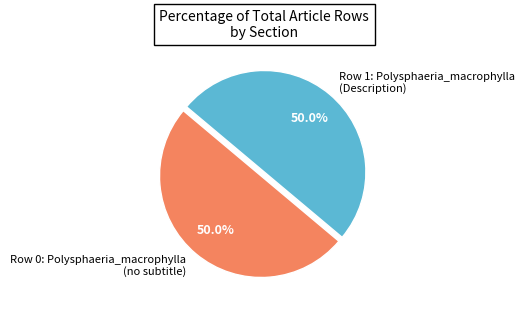

To the nearest percent, what is the difference between the largest and smallest slice percentages?

0%